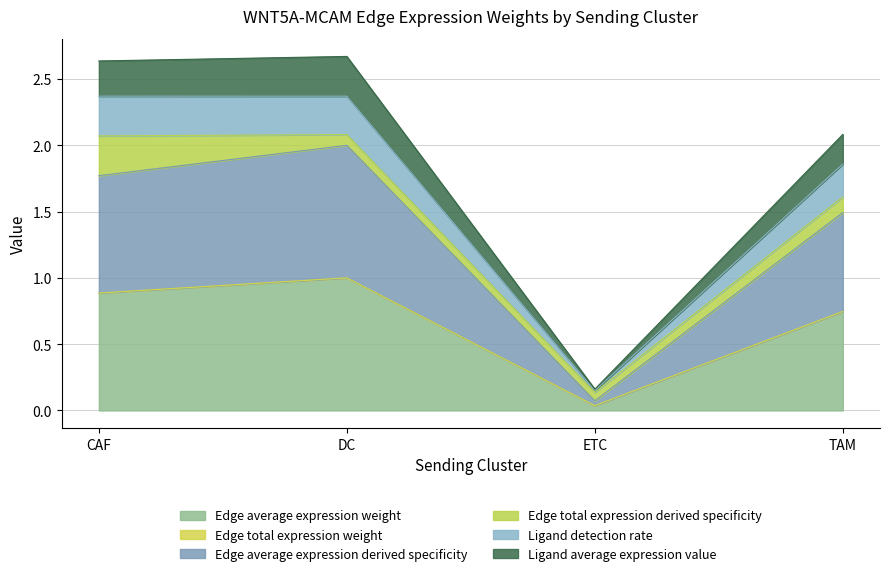

Rank the categories by Edge average expression derived specificity value from highest to lowest.

DC, CAF, TAM, ETC